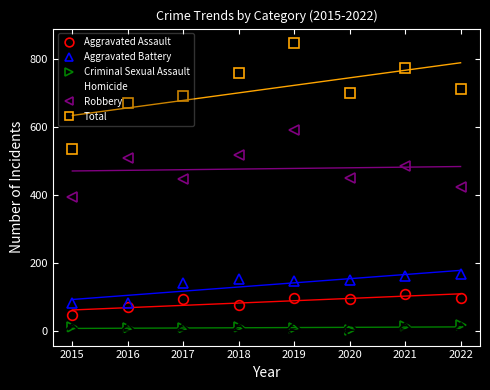

True or false: Aggravated Battery and Robbery cross at least once.

False